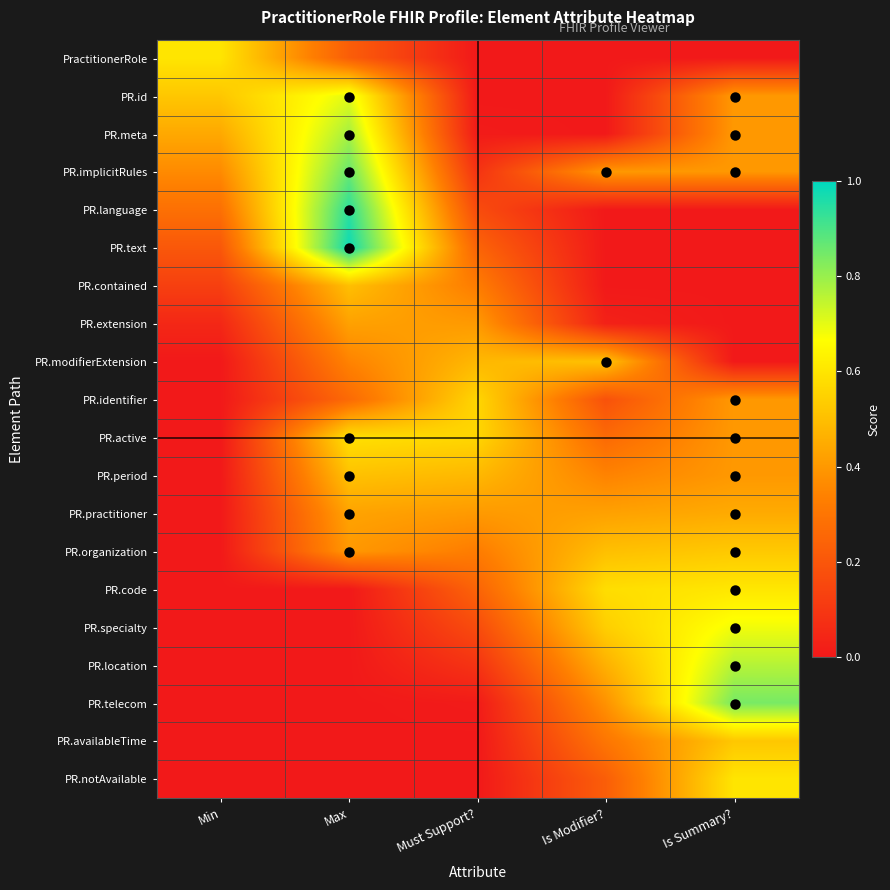

Reading left to right, list all the values displayed in this chart.

PractitionerRole: Min=0.6	Max=0.2	Must Support?=0.0	Is Modifier?=0.0	Is Summary?=0.0
PR.id: Min=0.5	Max=0.7	Must Support?=0.0	Is Modifier?=0.0	Is Summary?=0.4
PR.meta: Min=0.4	Max=0.8	Must Support?=0.0	Is Modifier?=0.0	Is Summary?=0.4
PR.implicitRules: Min=0.4	Max=0.9	Must Support?=0.1	Is Modifier?=0.4	Is Summary?=0.4
PR.language: Min=0.3	Max=0.9	Must Support?=0.2	Is Modifier?=0.0	Is Summary?=0.0
PR.text: Min=0.2	Max=1.0	Must Support?=0.2	Is Modifier?=0.0	Is Summary?=0.0
PR.contained: Min=0.1	Max=0.5	Must Support?=0.3	Is Modifier?=0.0	Is Summary?=0.0
PR.extension: Min=0.0	Max=0.4	Must Support?=0.4	Is Modifier?=0.0	Is Summary?=0.0
PR.modifierExtension: Min=0.0	Max=0.3	Must Support?=0.5	Is Modifier?=0.5	Is Summary?=0.0
PR.identifier: Min=0.0	Max=0.3	Must Support?=0.6	Is Modifier?=0.2	Is Summary?=0.4
PR.active: Min=0.0	Max=0.6	Must Support?=0.6	Is Modifier?=0.3	Is Summary?=0.4
PR.period: Min=0.0	Max=0.5	Must Support?=0.5	Is Modifier?=0.3	Is Summary?=0.4
PR.practitioner: Min=0.0	Max=0.4	Must Support?=0.4	Is Modifier?=0.4	Is Summary?=0.4
PR.organization: Min=0.0	Max=0.4	Must Support?=0.3	Is Modifier?=0.5	Is Summary?=0.5
PR.code: Min=0.0	Max=0.0	Must Support?=0.2	Is Modifier?=0.6	Is Summary?=0.6
PR.specialty: Min=0.0	Max=0.0	Must Support?=0.2	Is Modifier?=0.5	Is Summary?=0.7
PR.location: Min=0.0	Max=0.0	Must Support?=0.1	Is Modifier?=0.5	Is Summary?=0.8
PR.telecom: Min=0.0	Max=0.0	Must Support?=0.0	Is Modifier?=0.4	Is Summary?=0.8
PR.availableTime: Min=0.0	Max=0.0	Must Support?=0.0	Is Modifier?=0.3	Is Summary?=0.5
PR.notAvailable: Min=0.0	Max=0.0	Must Support?=0.0	Is Modifier?=0.2	Is Summary?=0.6